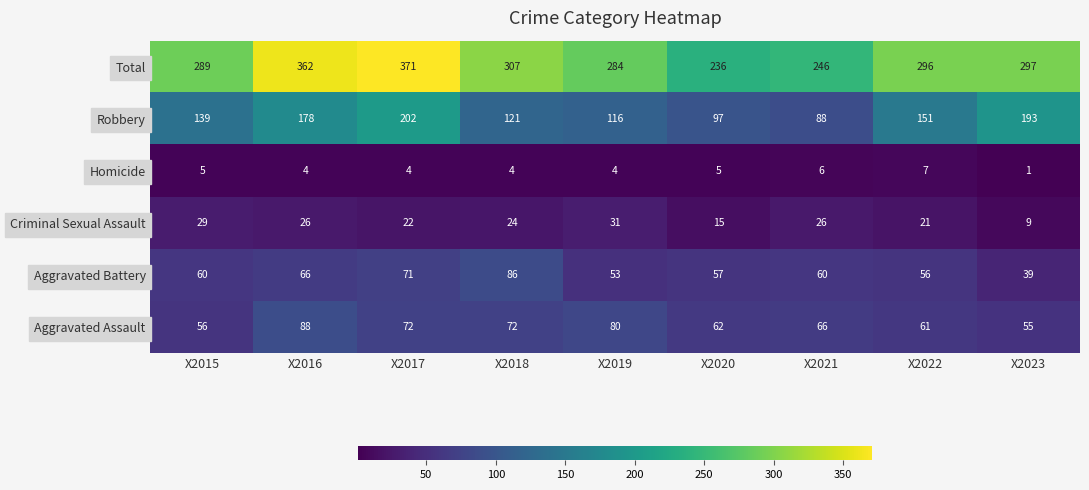

At which category is the sum across all series the highest?

X2017